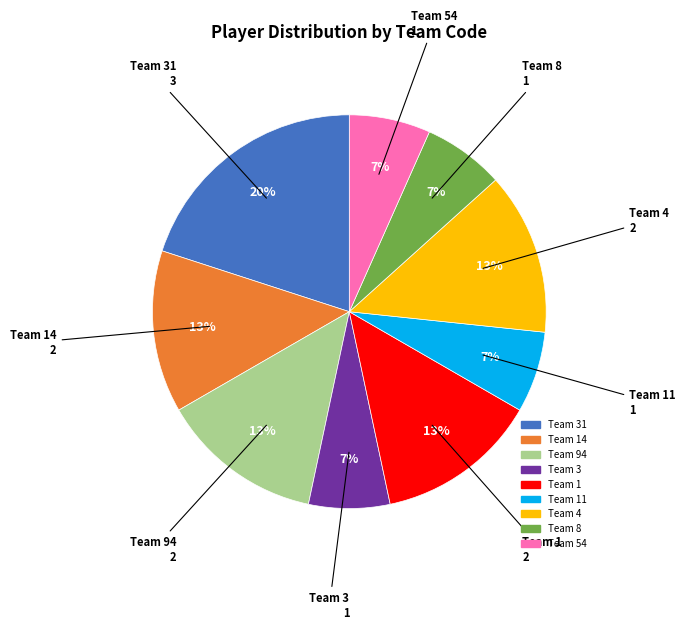

Does any single category account for the majority?

No